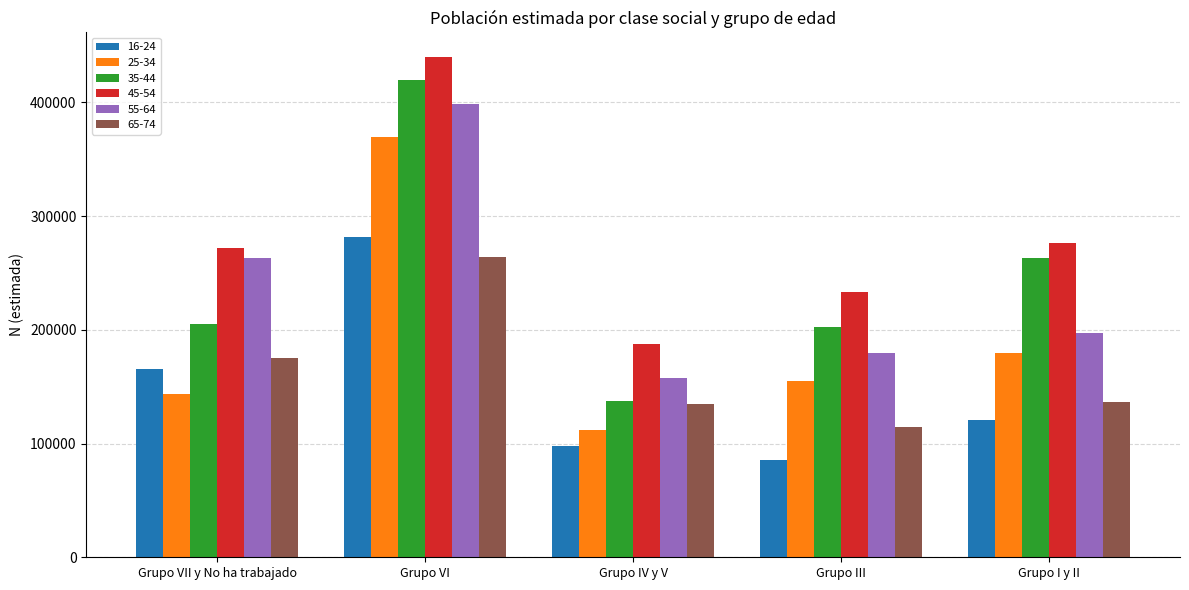

At which label does 25-34 first exceed 154850?

Grupo VI